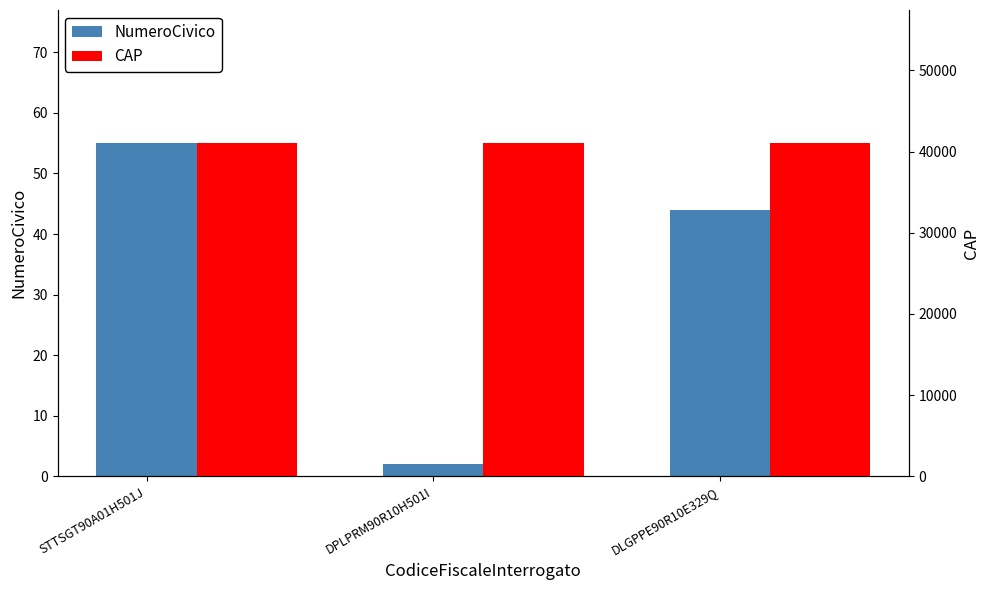

Is it true that NumeroCivico equals 44 at DLGPPE90R10E329Q?

True